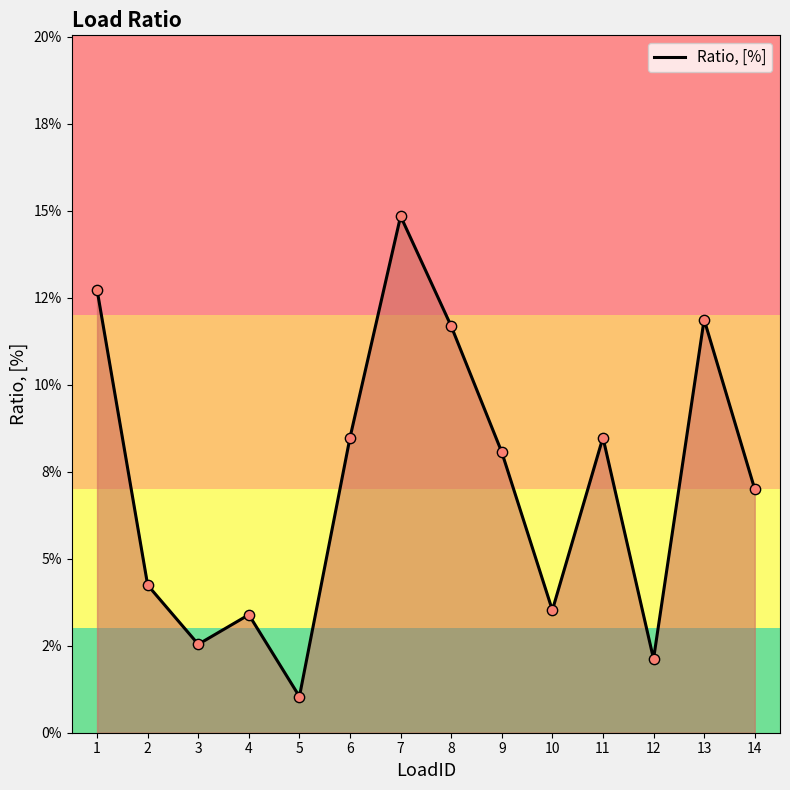

Between 14 and 2, which is larger?

14